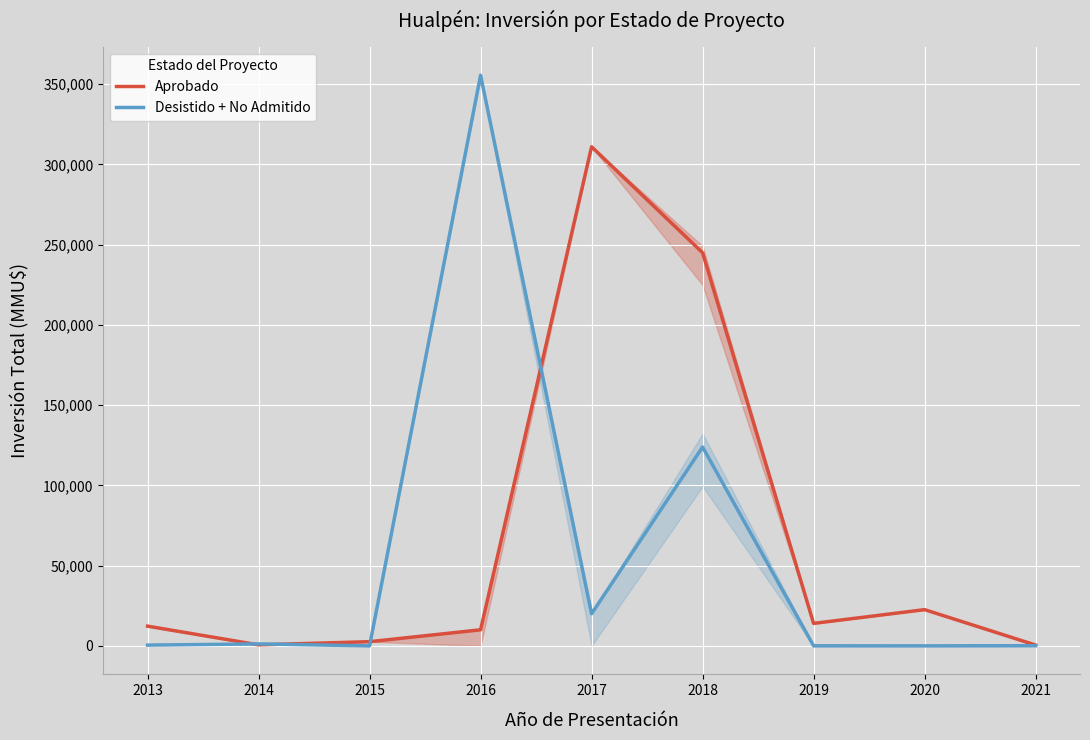

The Aprobado series shows 3045 at 2013. True or false?

False